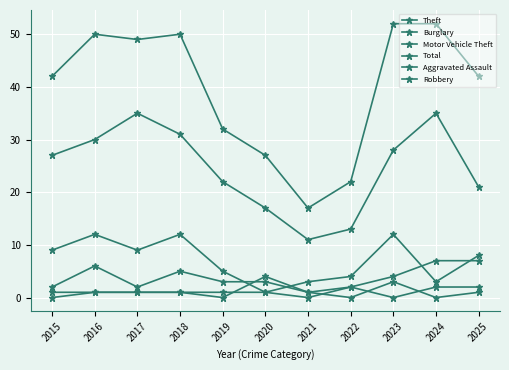

At which label is Theft closest to 23?

2019